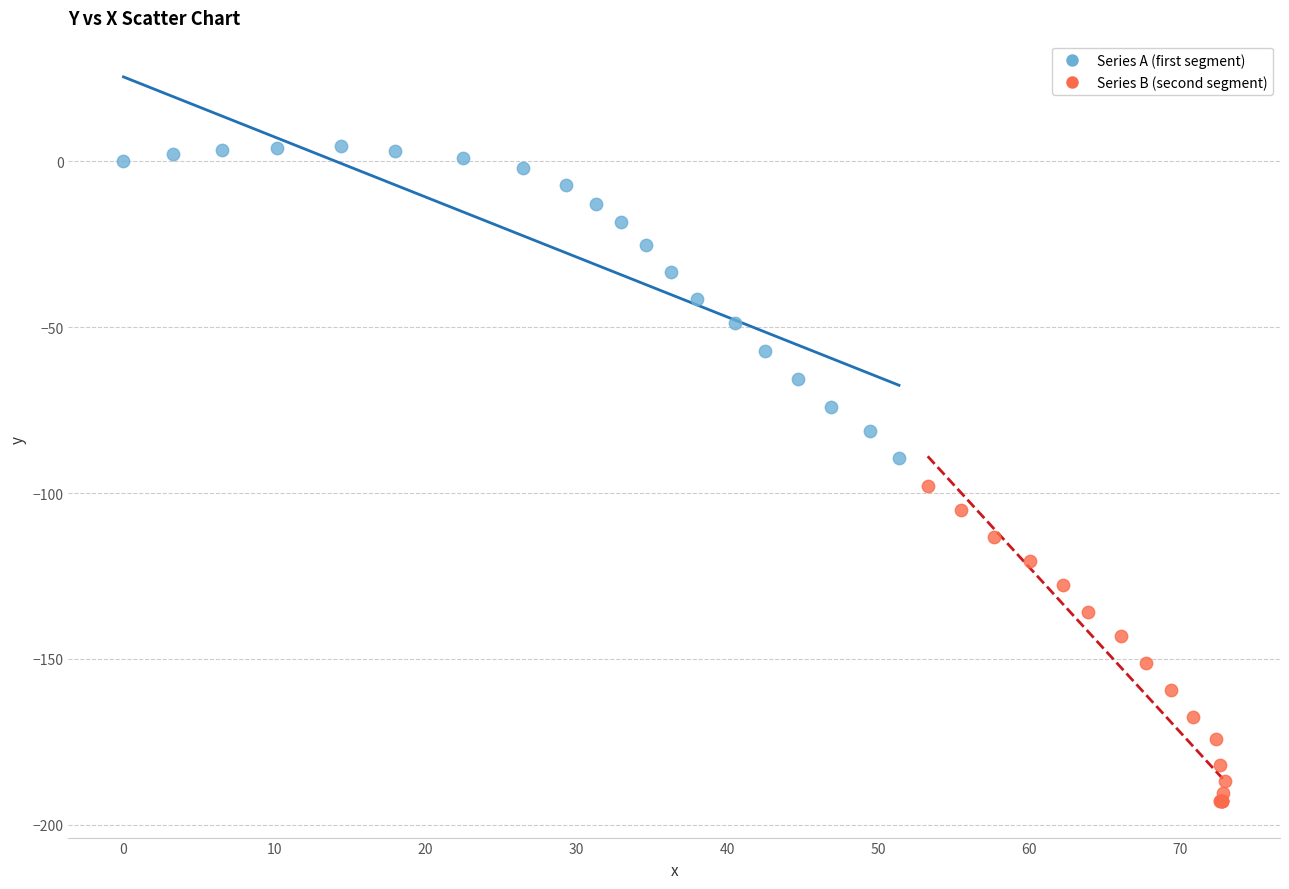

Which series contains the lowest Y value?

Series B (second segment)